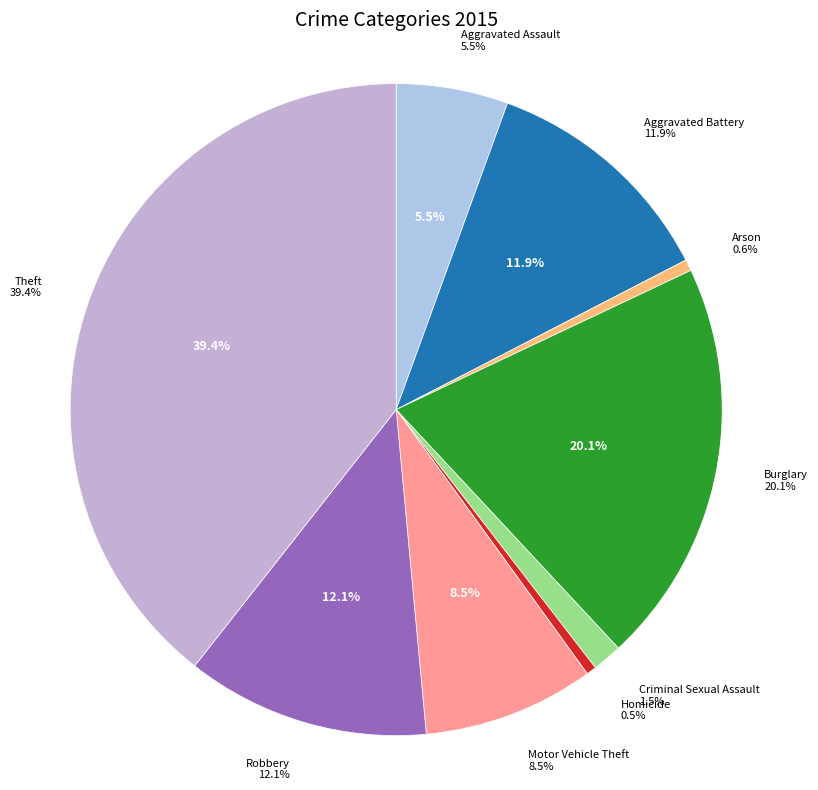

Which category has the biggest portion of the pie?

Theft